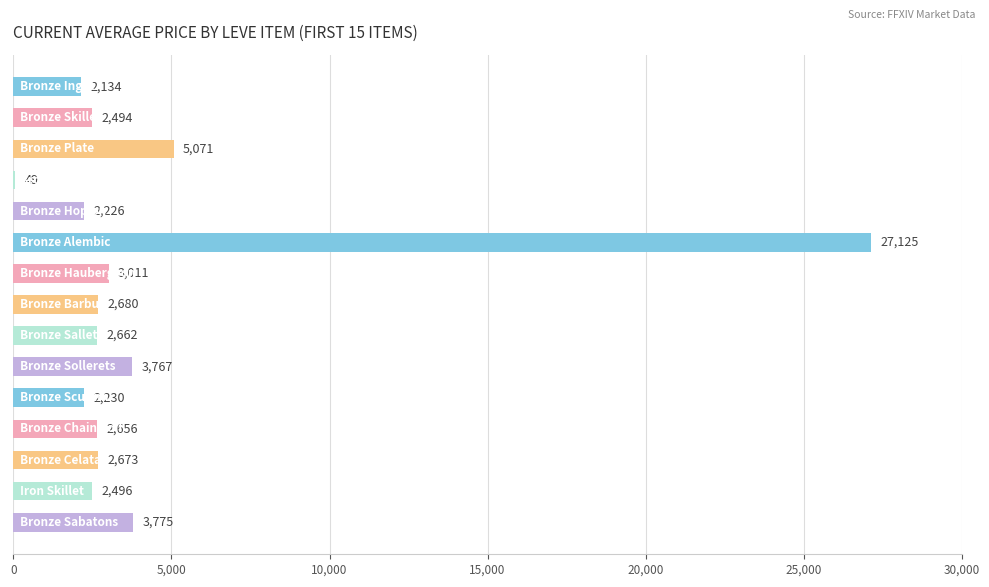

What is the greatest value displayed?

27125.0